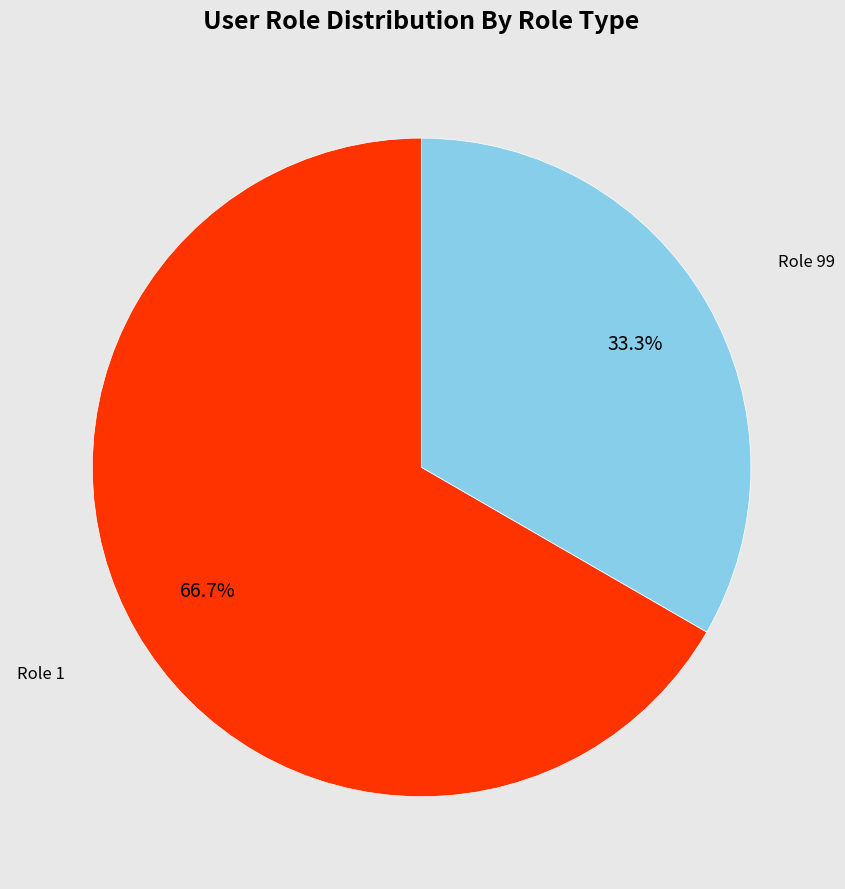

Does any single category account for the majority?

Yes